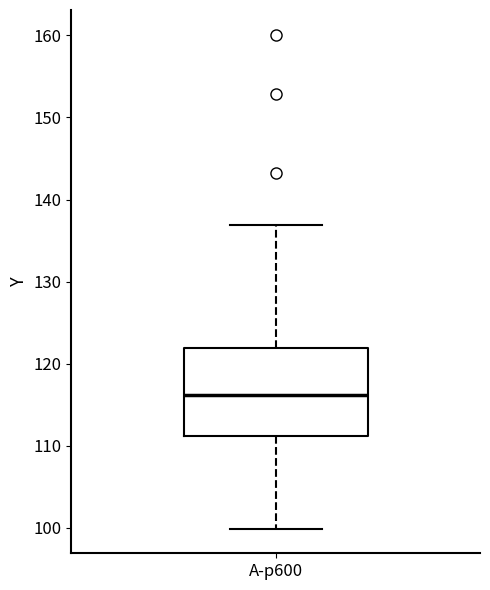

Read this box plot against the y-axis: the position of the median line, the range covered by the box, and the ends of both whiskers. The values are not printed on the chart, so give them approximately, as read against the axis.

median 116, box 111 to 122, whiskers 100 to 137